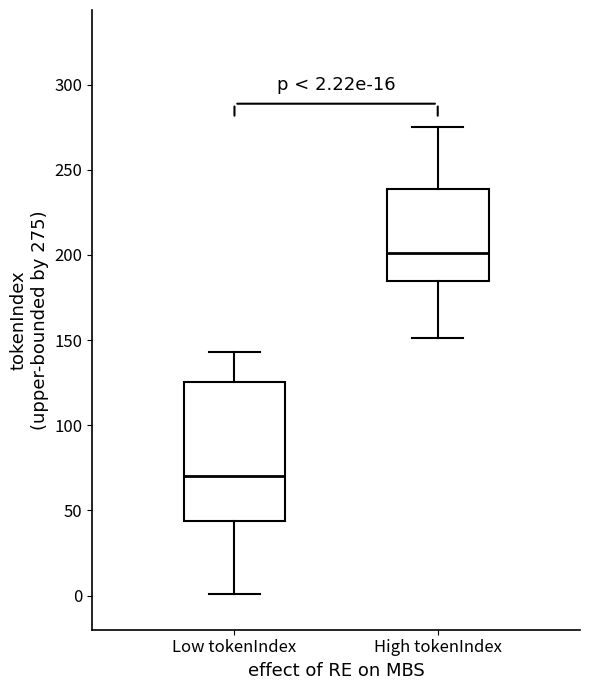

Which box is the tallest, from its lower edge to its upper edge?

Low tokenIndex